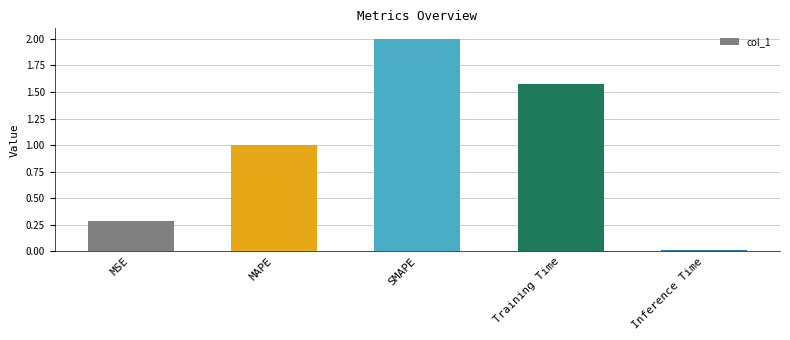

How many bars are there in total?

5